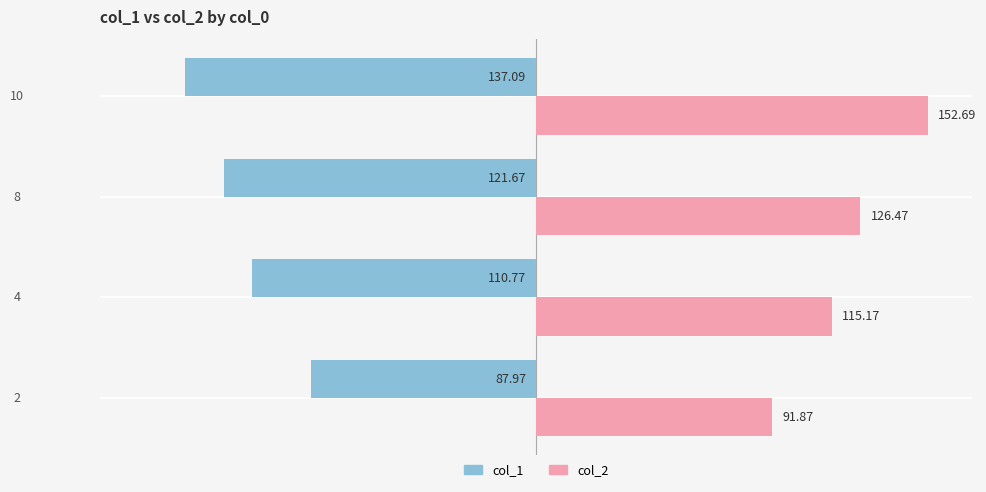

Rank the series at 10 from highest to lowest value.

col_2, col_1